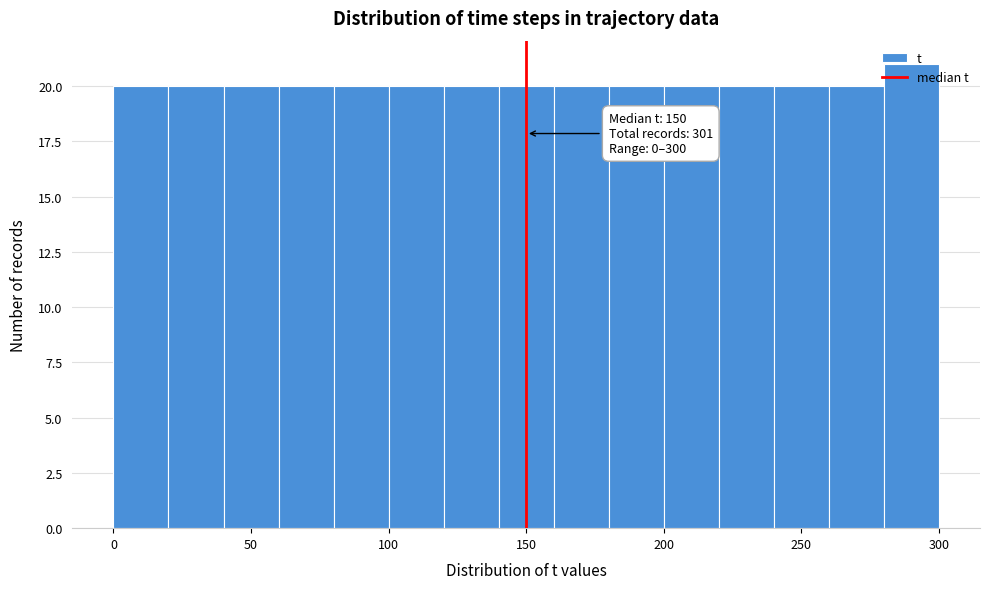

Which range on the x-axis has the tallest bar?

280 to 300